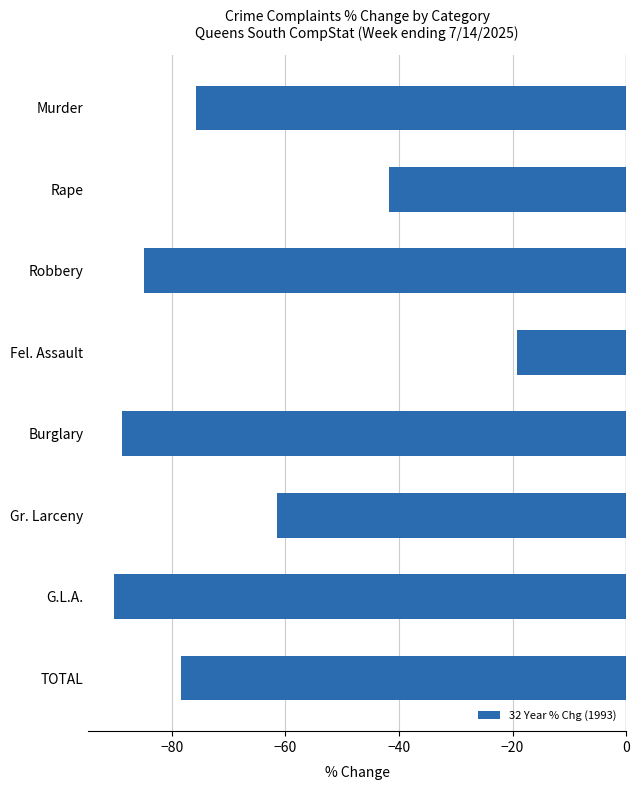

The chart shows a value of -19.2 at Fel. Assault. True or false?

True